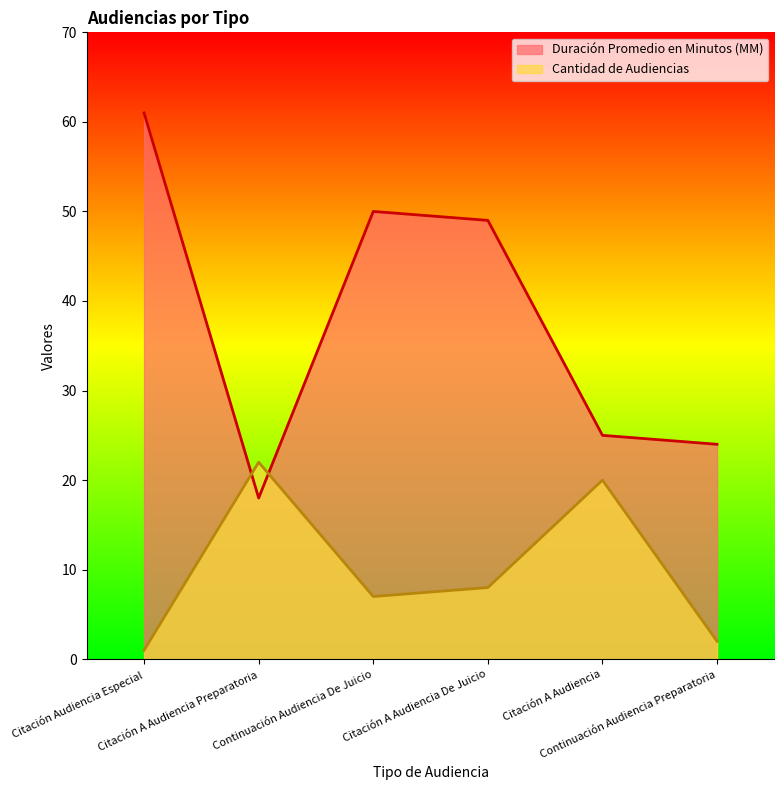

Reading right to left, extract all data points from this chart.

Duración Promedio en Minutos (MM): 24	25	49	50	18	61
Cantidad de Audiencias: 2	20	8	7	22	1